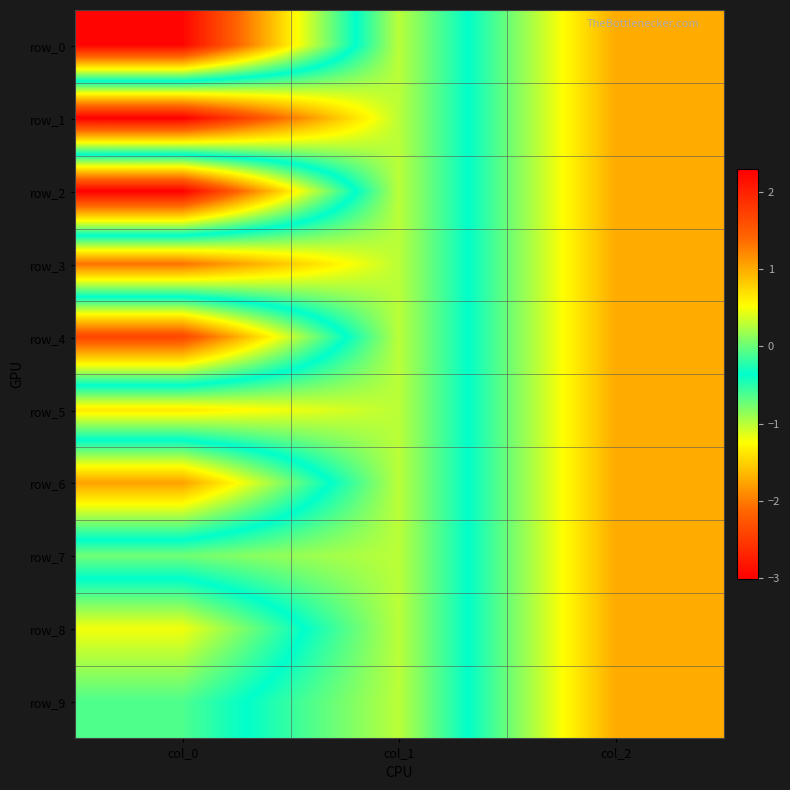

True or false: row_8 has a value of 0.3 at col_0.

False